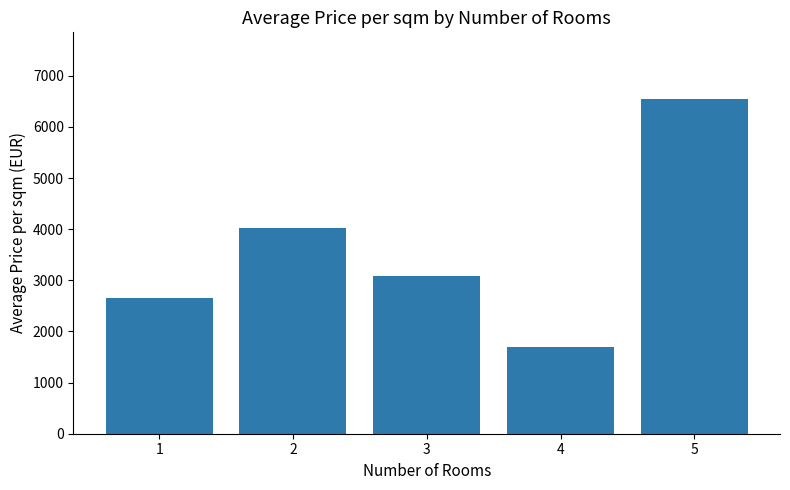

What is the greatest value displayed?

6542